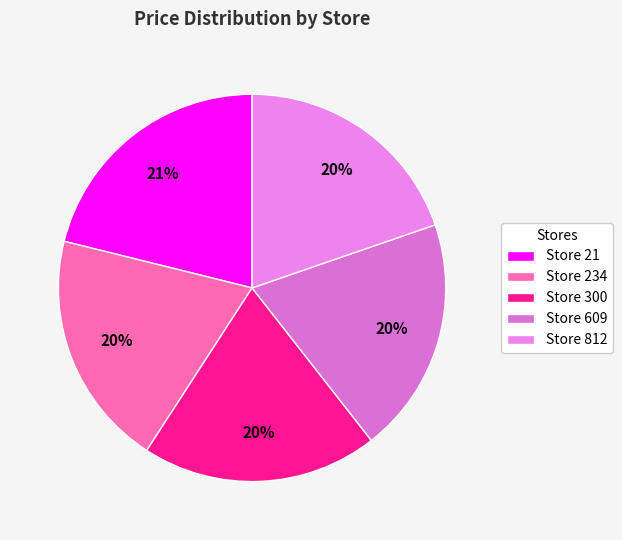

Which slice is the largest?

Store 21